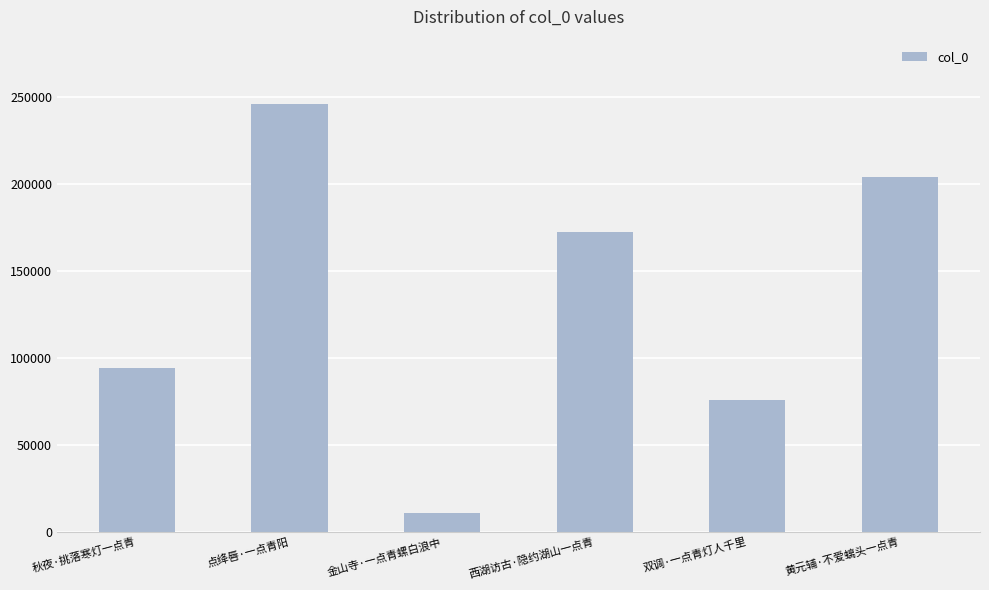

Read the value at 西湖访古·隐约湖山一点青, to the nearest 100.

172100